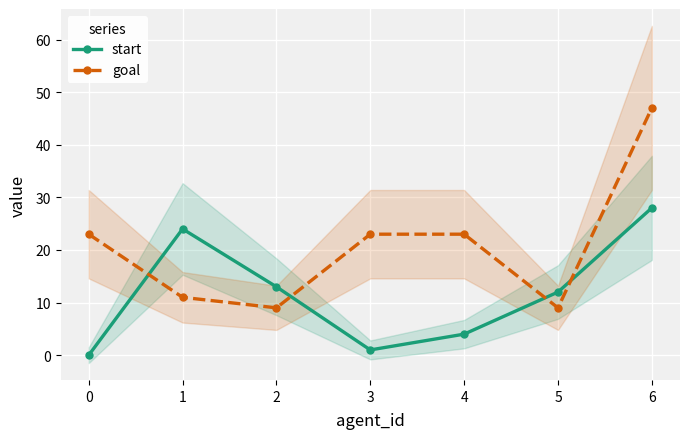

The goal series shows 5 at 5. True or false?

False